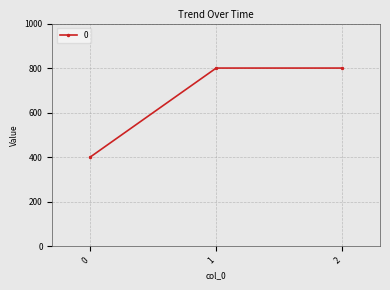

Reading left to right, extract all data points from this chart.

0=400	1=800	2=800